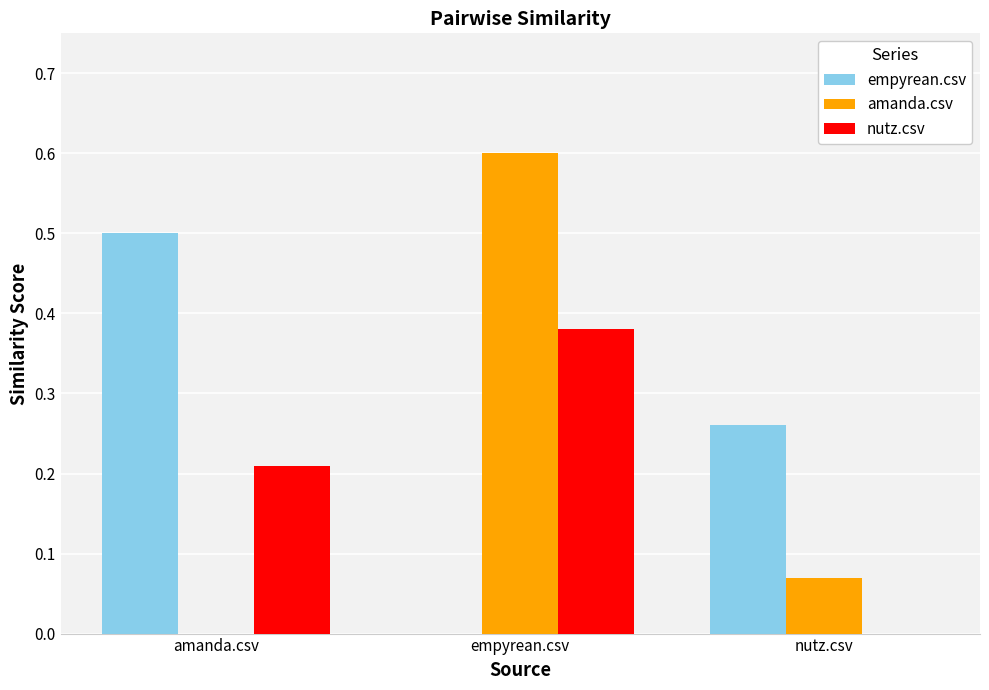

What is the sum of all nutz.csv values?

0.6